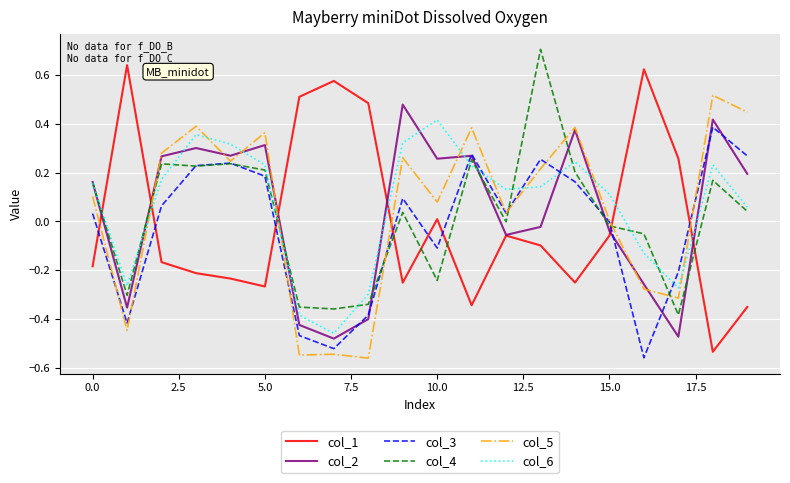

After their last crossing, which series has the higher values: col_5 or col_1?

col_5